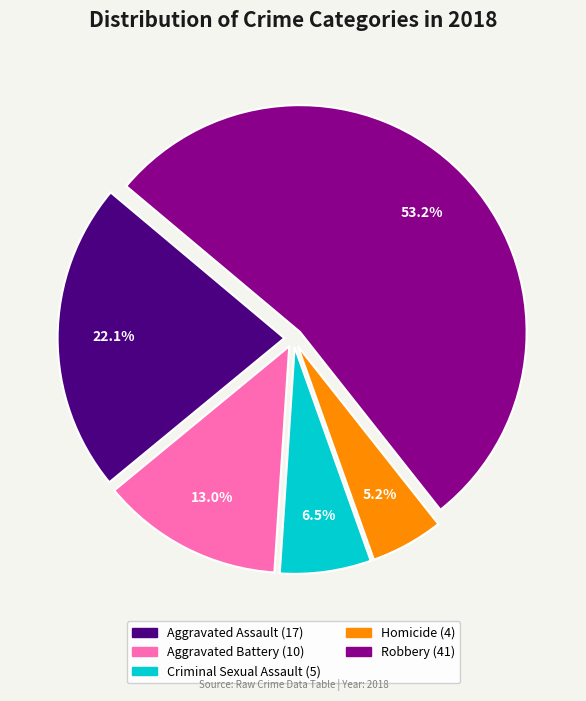

True or false: Homicide accounts for 1% of the total.

False